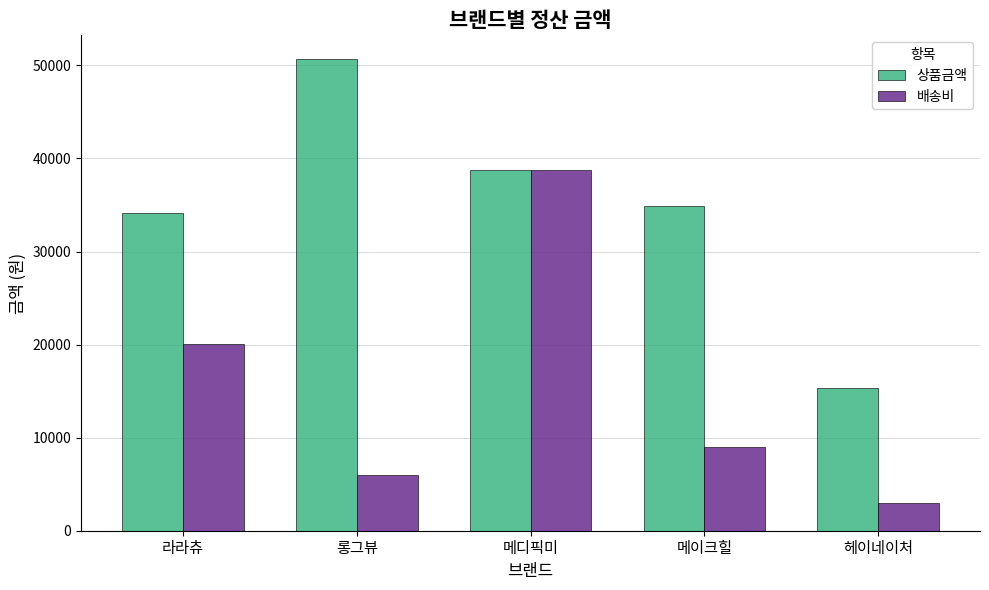

What is the spread (max minus min) of values at 메이크힐?

25866